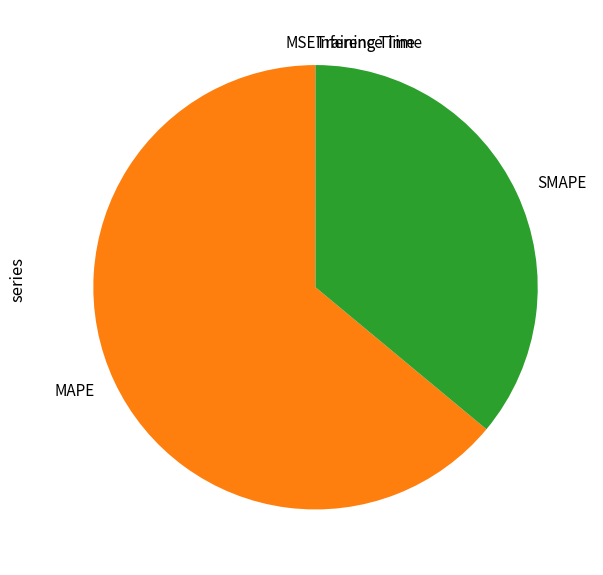

Does any single category account for the majority?

Yes